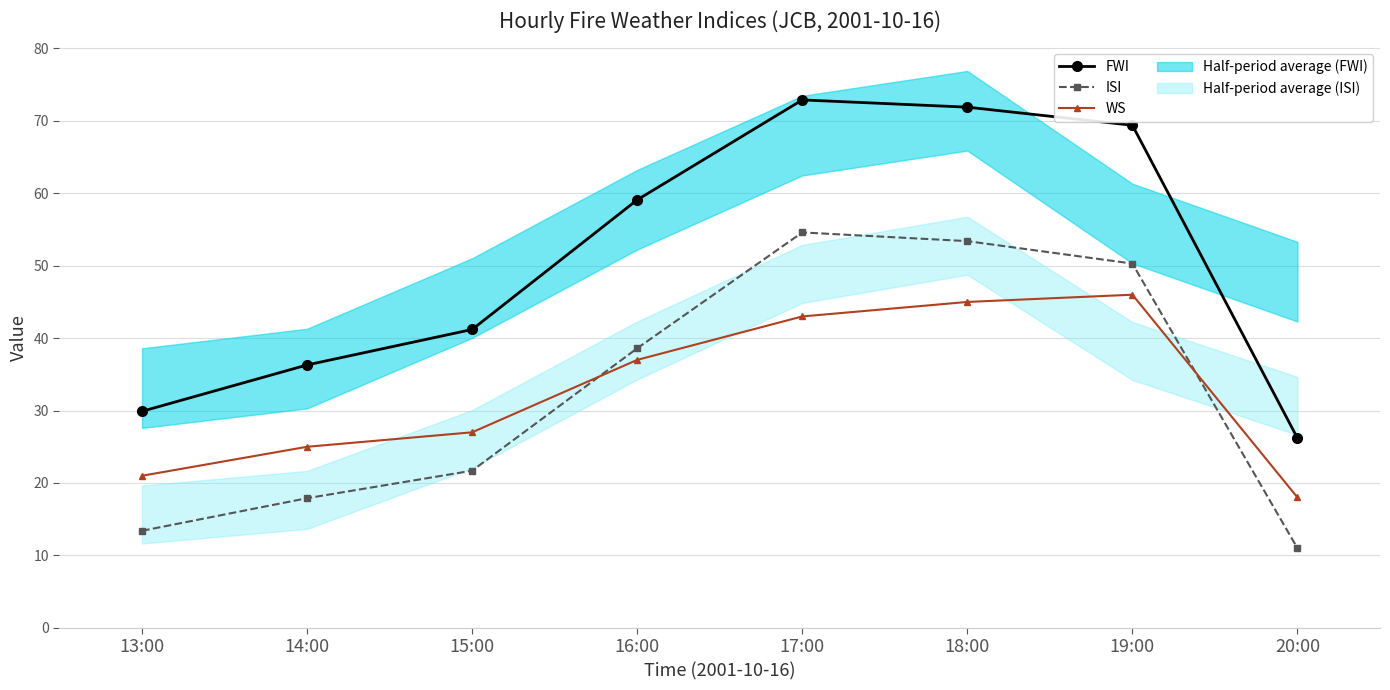

True or false: ISI and FWI intersect in this chart.

False